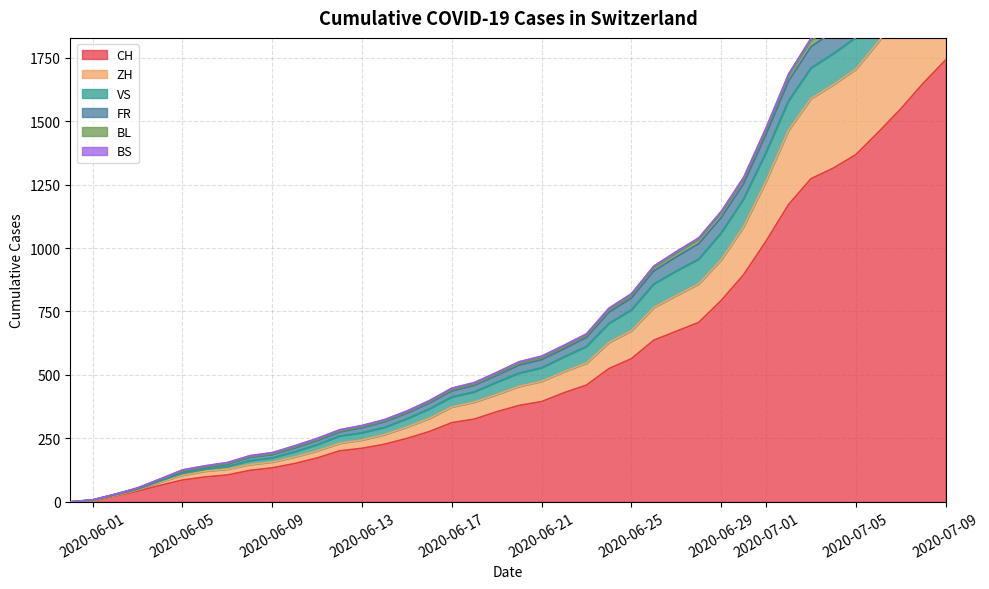

What is the total value across all series at 2020-07-09?

8759